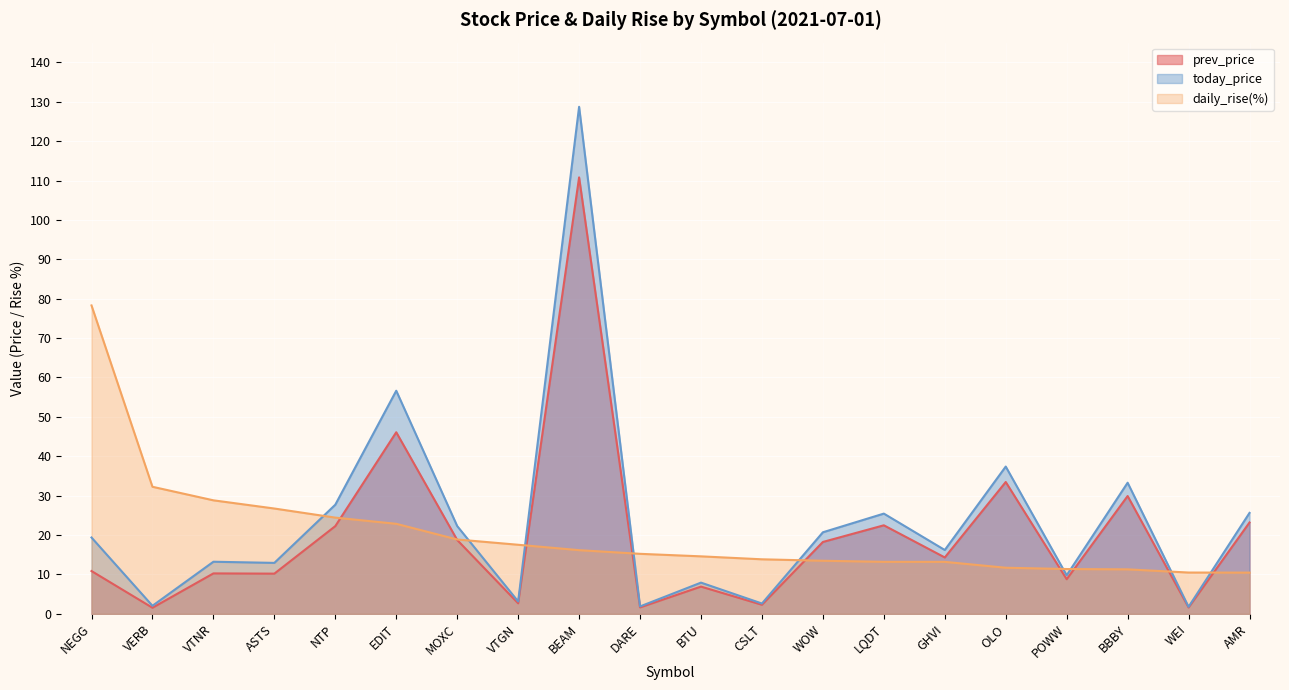

True or false: today_price and daily_rise(%) intersect in this chart.

True